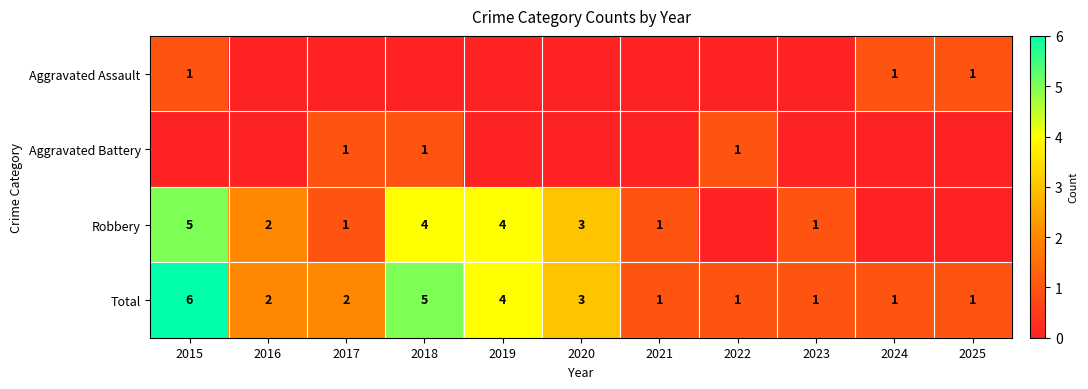

At which label is Total closest to 3?

2020